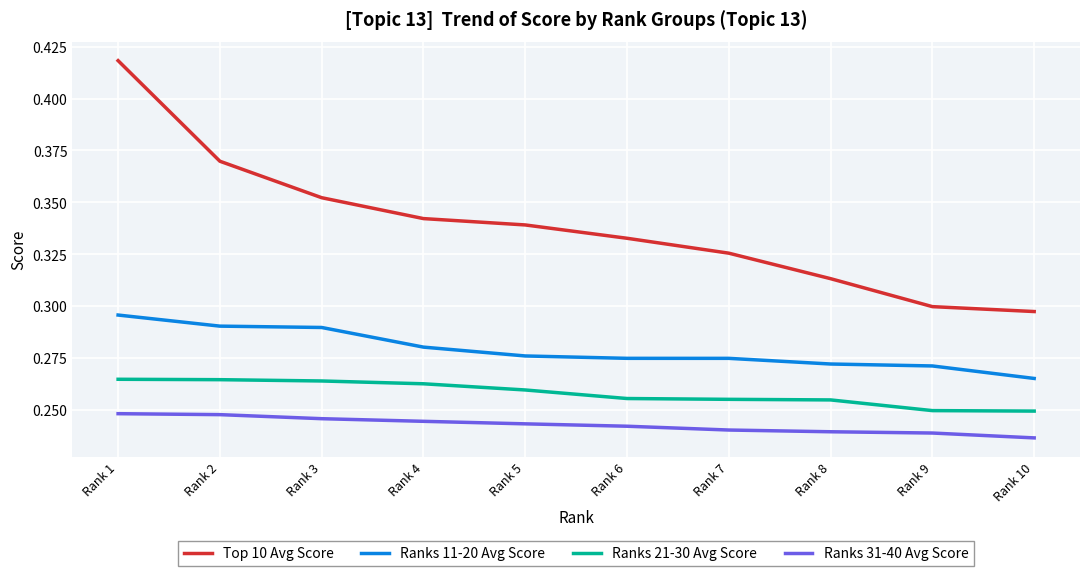

Is it true that Ranks 31-40 Avg Score equals 0.4 at Rank 5?

False